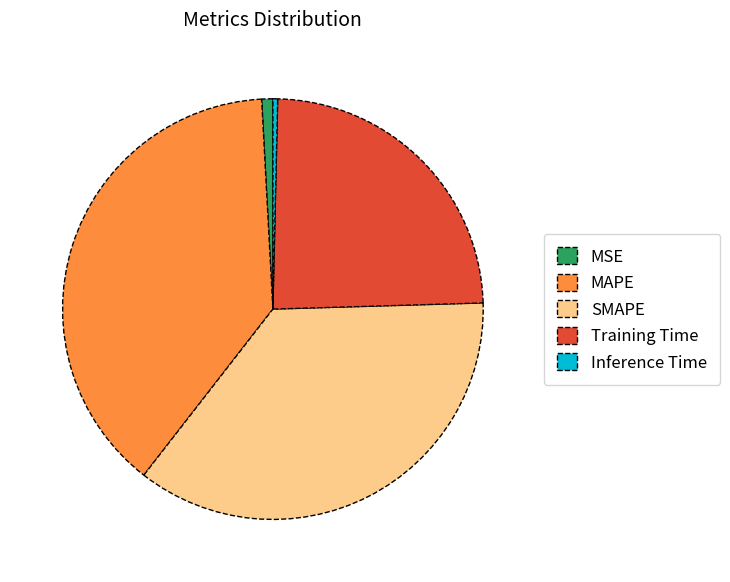

Which category has the biggest portion of the pie?

MAPE